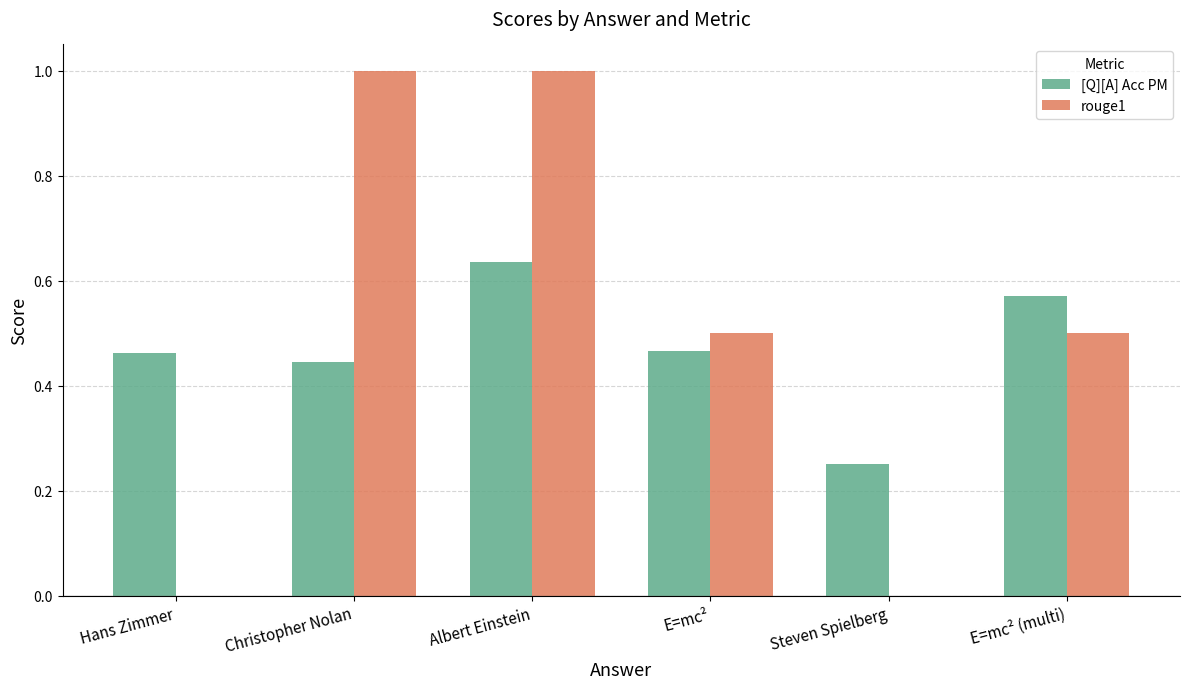

Which series has the largest range (max minus min)?

rouge1